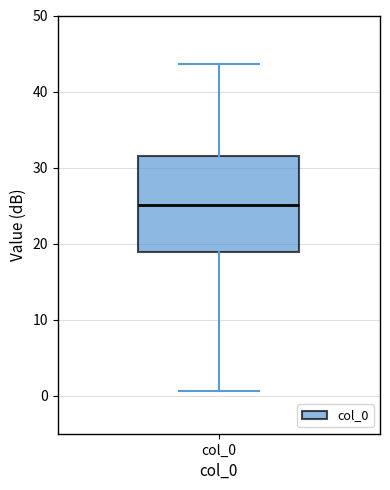

Read this box plot against the y-axis: the position of the median line, the range covered by the box, and the ends of both whiskers. The values are not printed on the chart, so give them approximately, as read against the axis.

median 25, box 19 to 32, whiskers 1 to 44